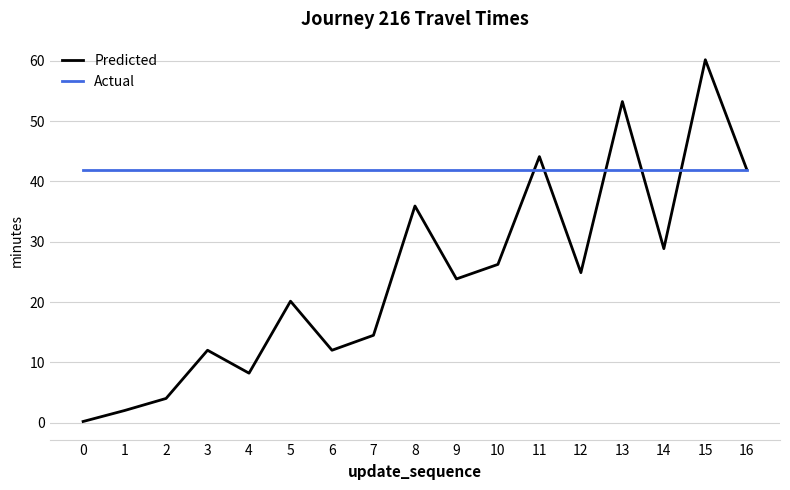

Rank the series at 1 from lowest to highest value.

Predicted, Actual